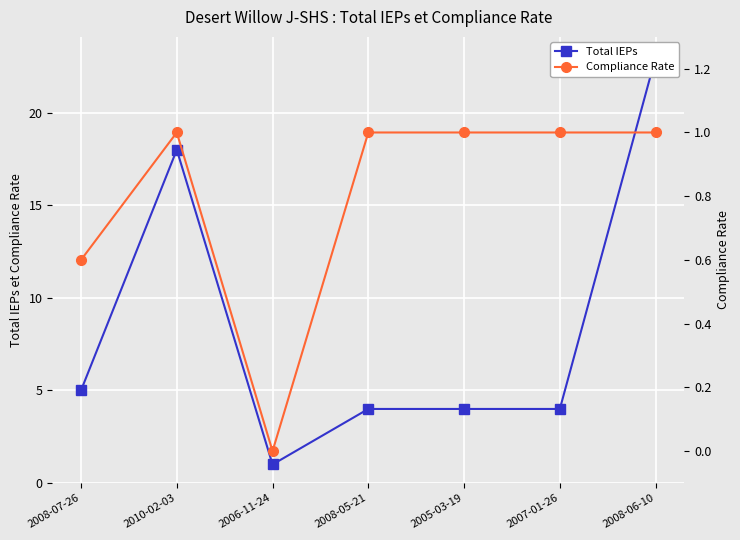

What are all the series names shown in the legend?

Total IEPs, Compliance Rate